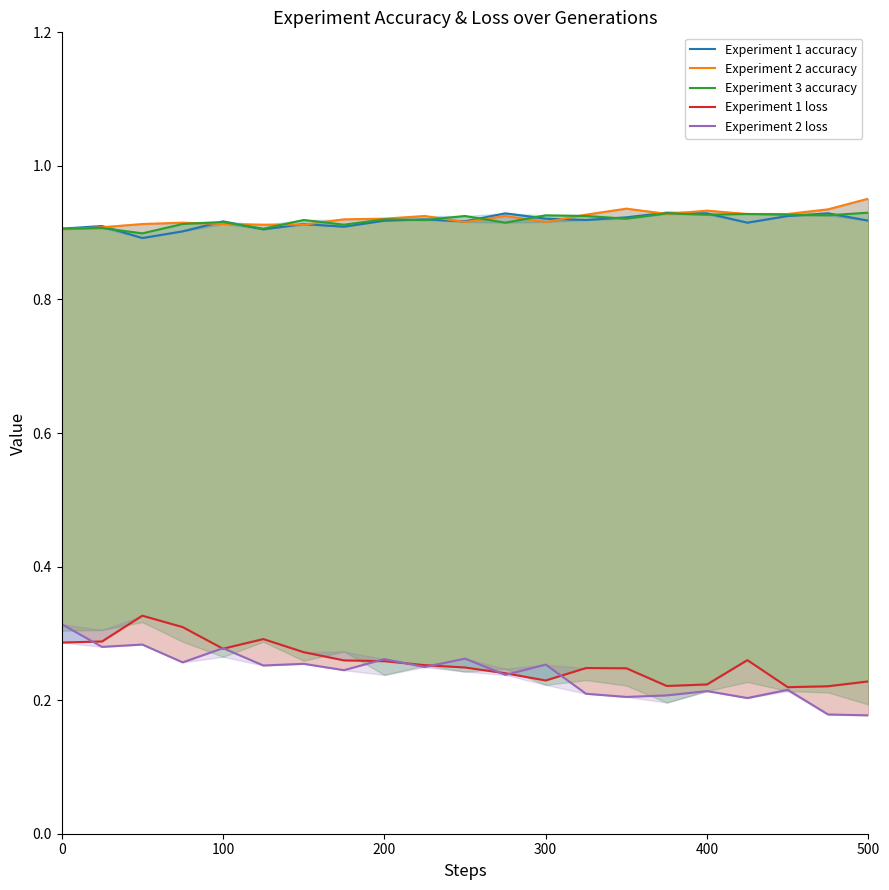

The Experiment 1 loss series shows 0.3 at 200. True or false?

True